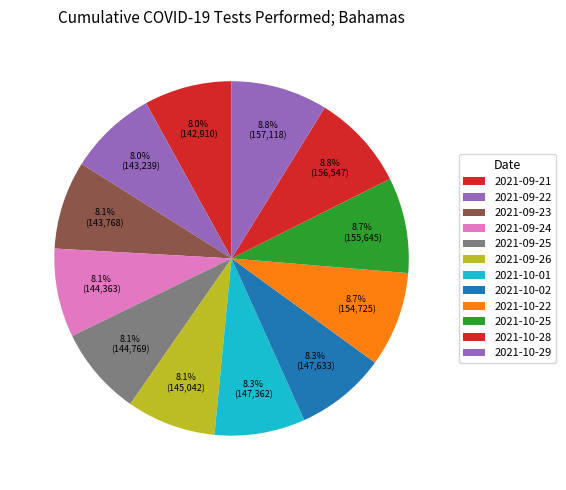

True or false: 2021-10-22 accounts for 9% of the total.

True